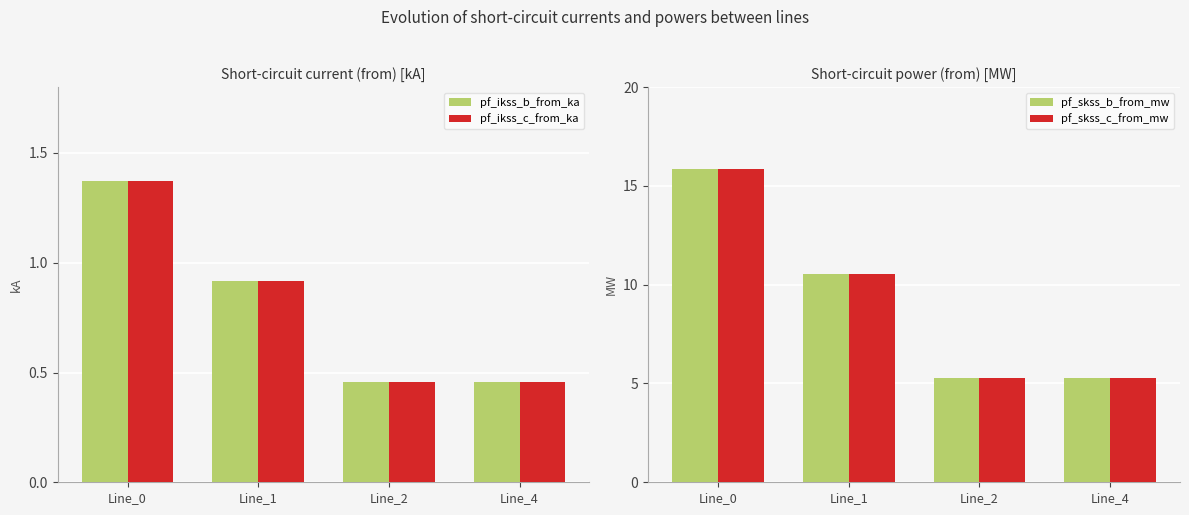

Reading left to right, extract all data points from this chart.

pf_ikss_b_from_ka: 1.4	0.9	0.5	0.5
pf_ikss_c_from_ka: 1.4	0.9	0.5	0.5
pf_skss_b_from_mw: 15.8	10.6	5.3	5.3
pf_skss_c_from_mw: 15.8	10.6	5.3	5.3